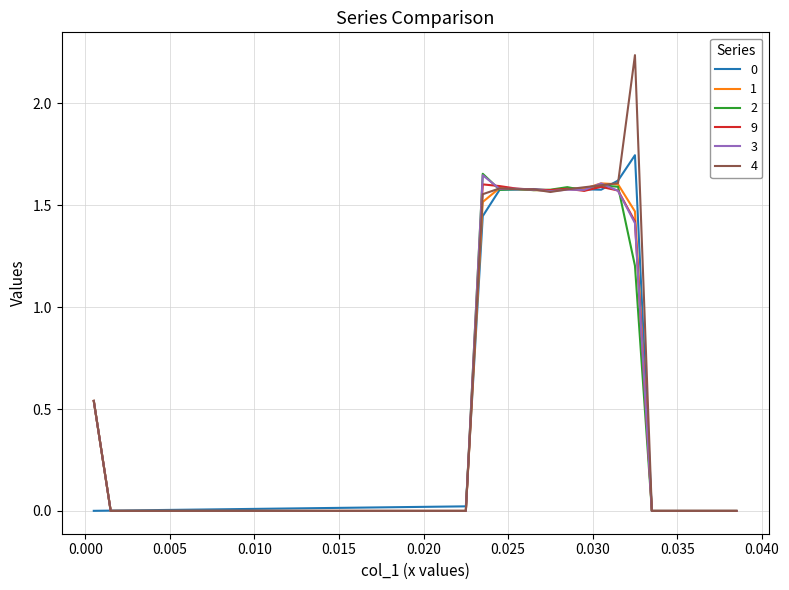

Which series has the largest range (max minus min)?

4